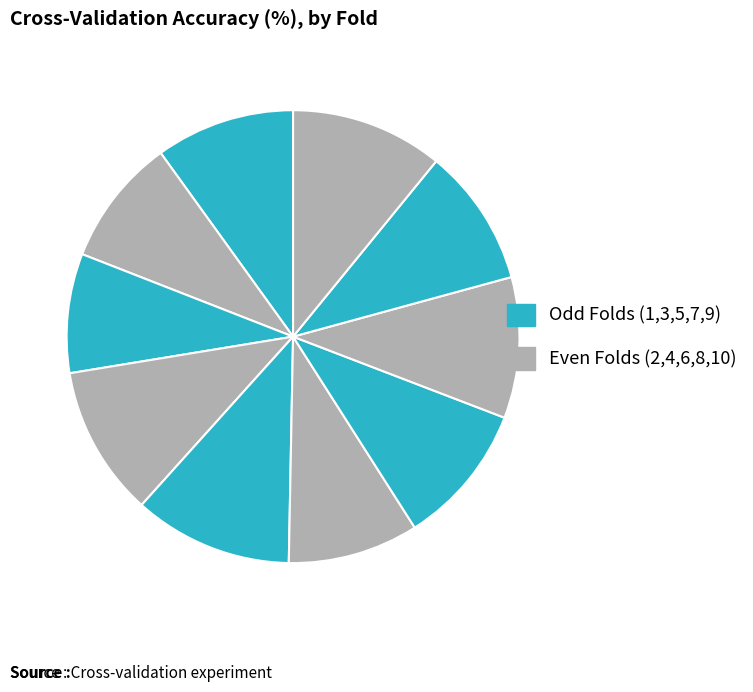

Rank the categories by value from highest to lowest.

Fold 5, Fold 10, Fold 4, Fold 7, Fold 8, Fold 1, Fold 9, Fold 6, Fold 2, Fold 3